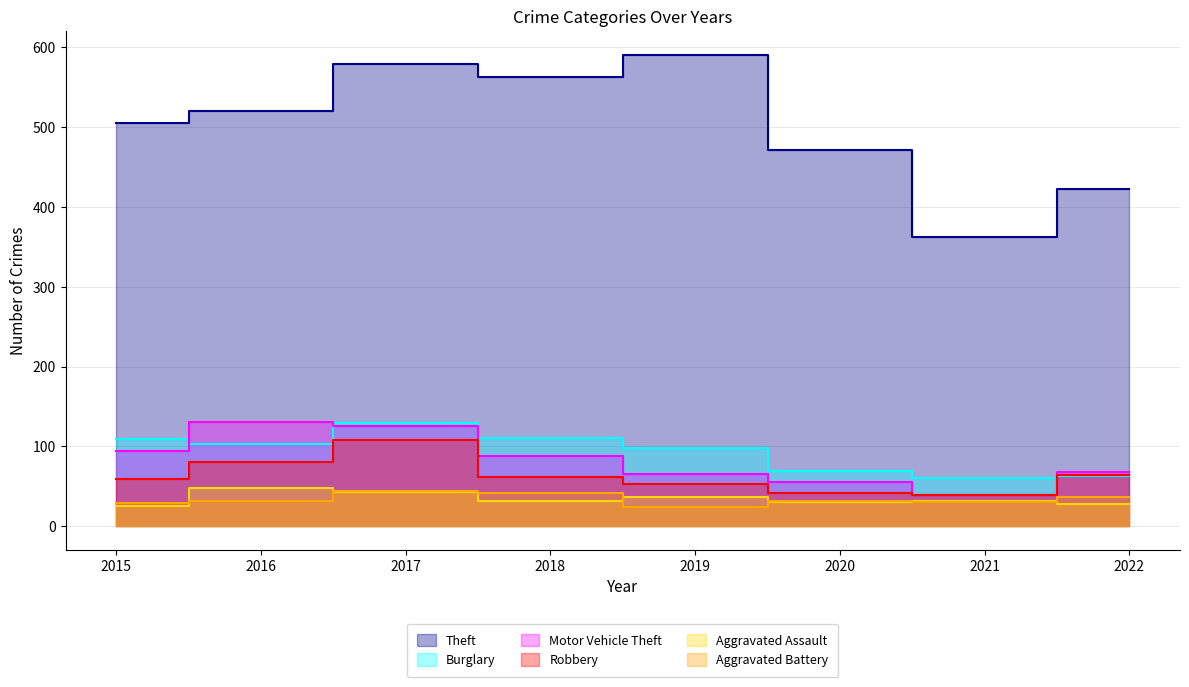

Which category has the lowest value across all series?

2019